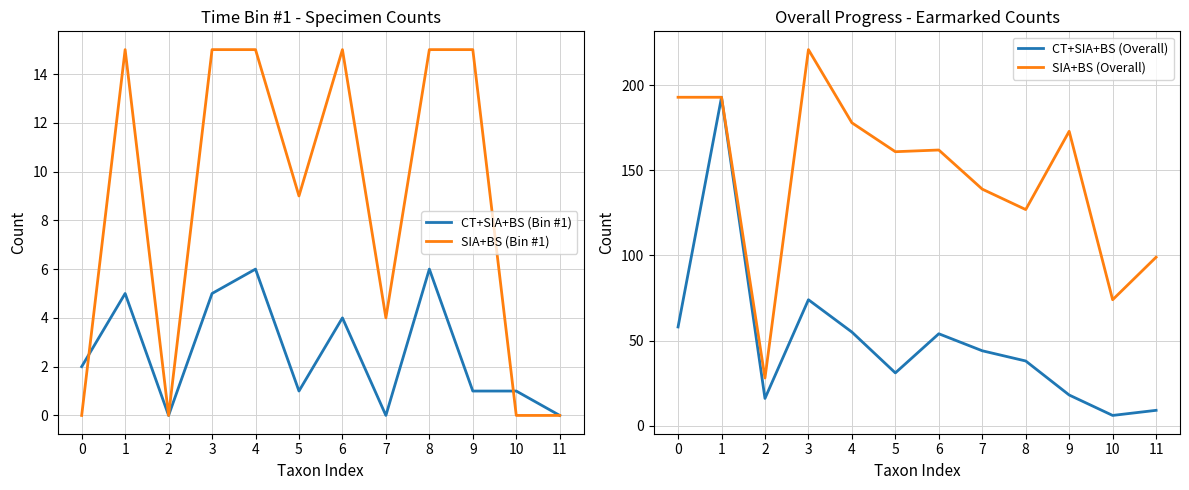

Count the number of data series in this chart.

4